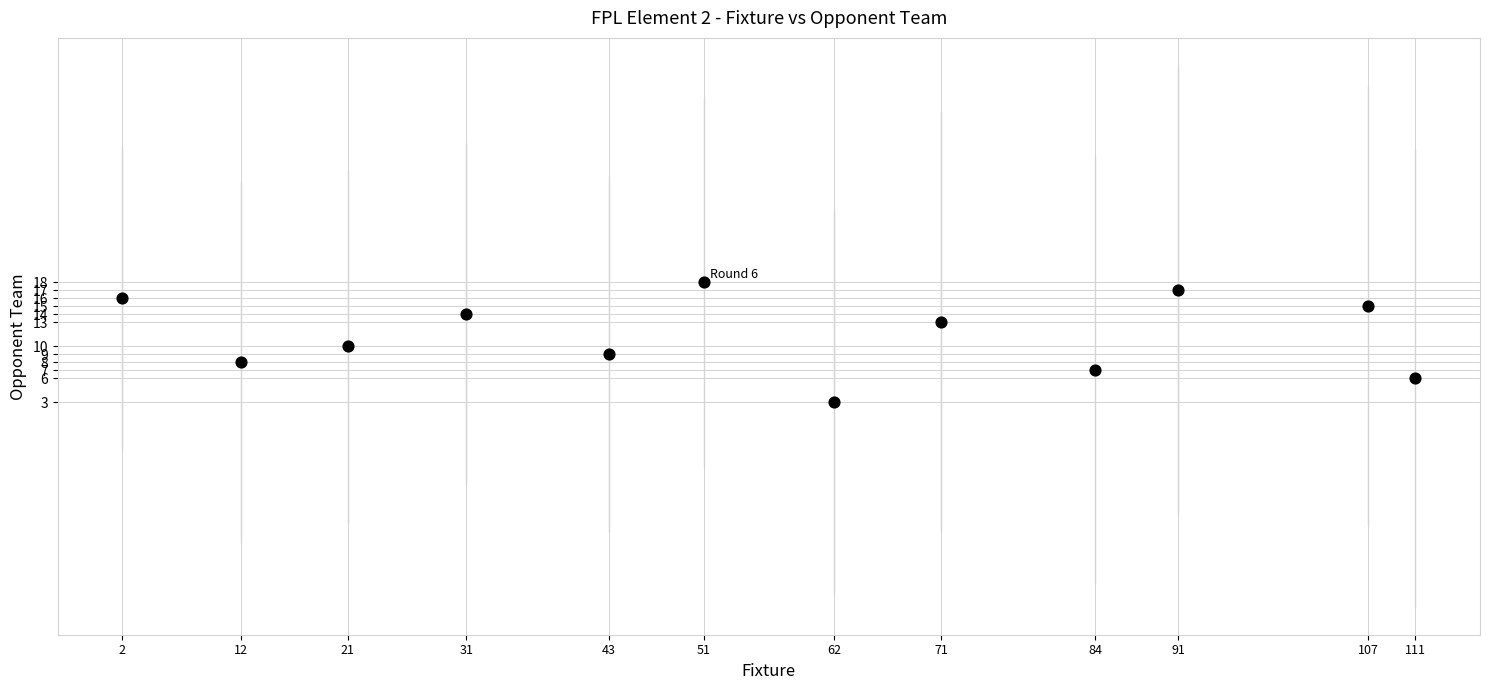

What is the average Y value?

11